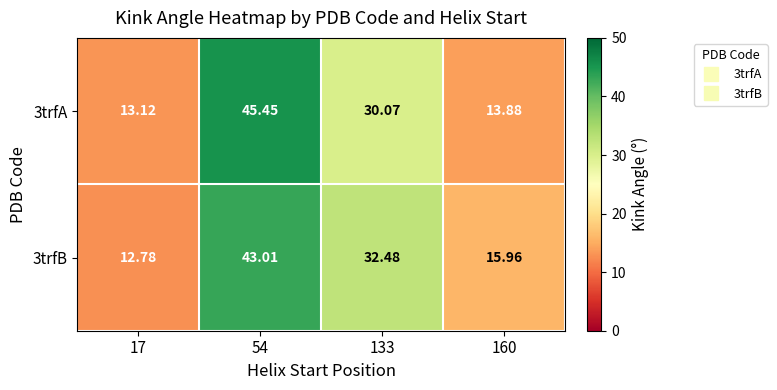

Rank the series at 17 from lowest to highest value.

3trfB, 3trfA